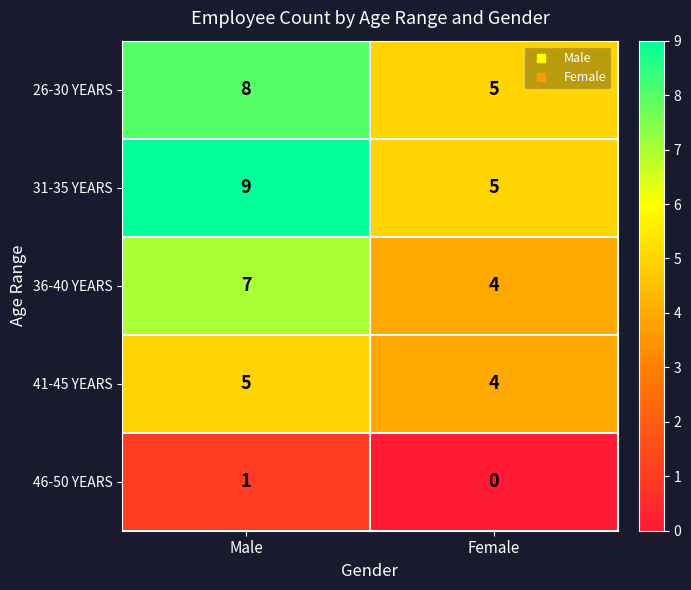

Where is 36-40 YEARS nearest to the value 5?

Female